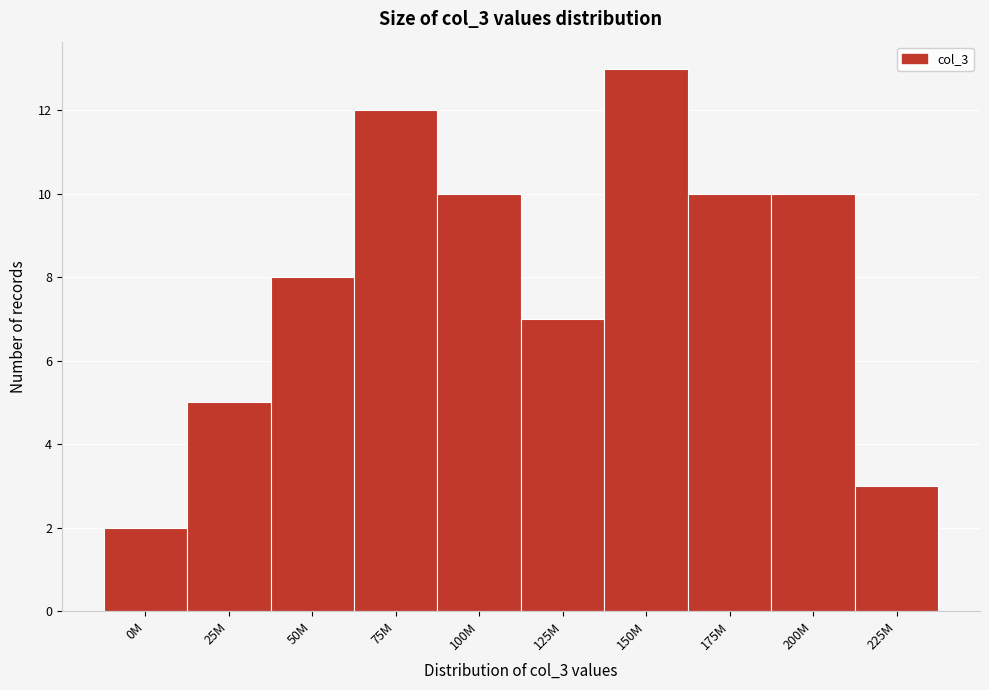

Reading left to right, extract all data points from this chart.

0M=2	25M=5	50M=8	75M=12	100M=10	125M=7	150M=13	175M=10	200M=10	225M=3